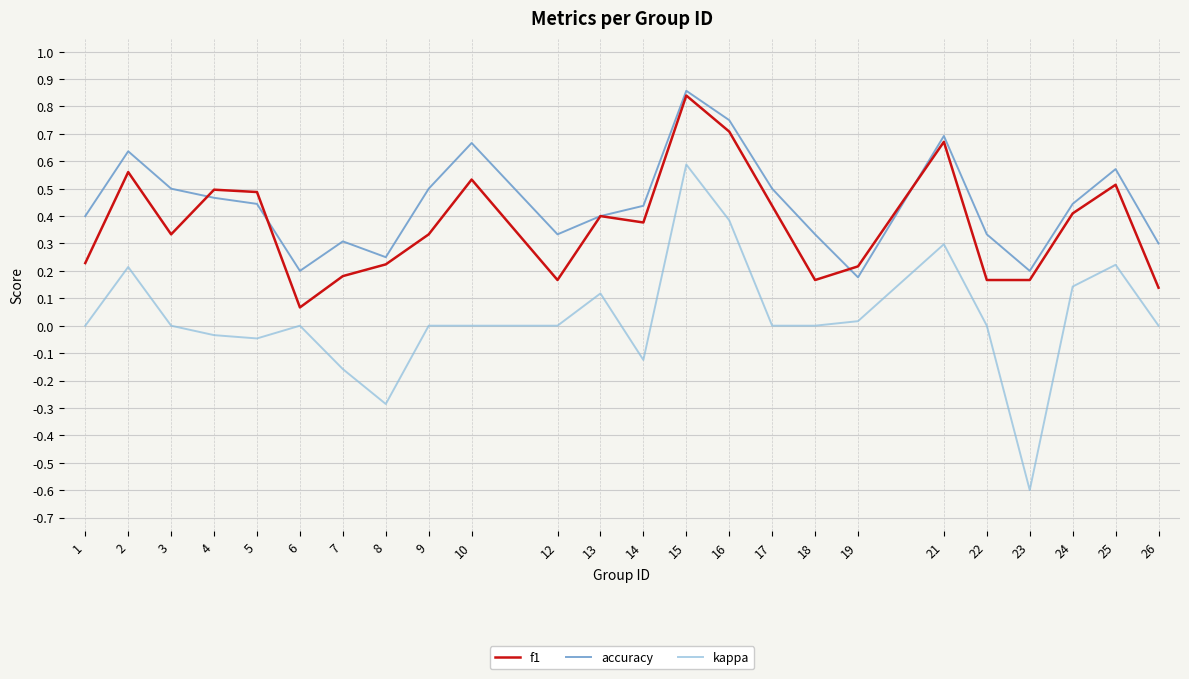

At which category does the chart reach its peak across all series?

15